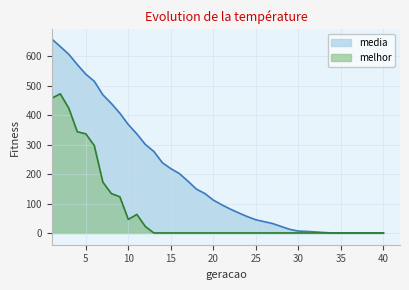

The melhor series shows 0.0 at 15. True or false?

True